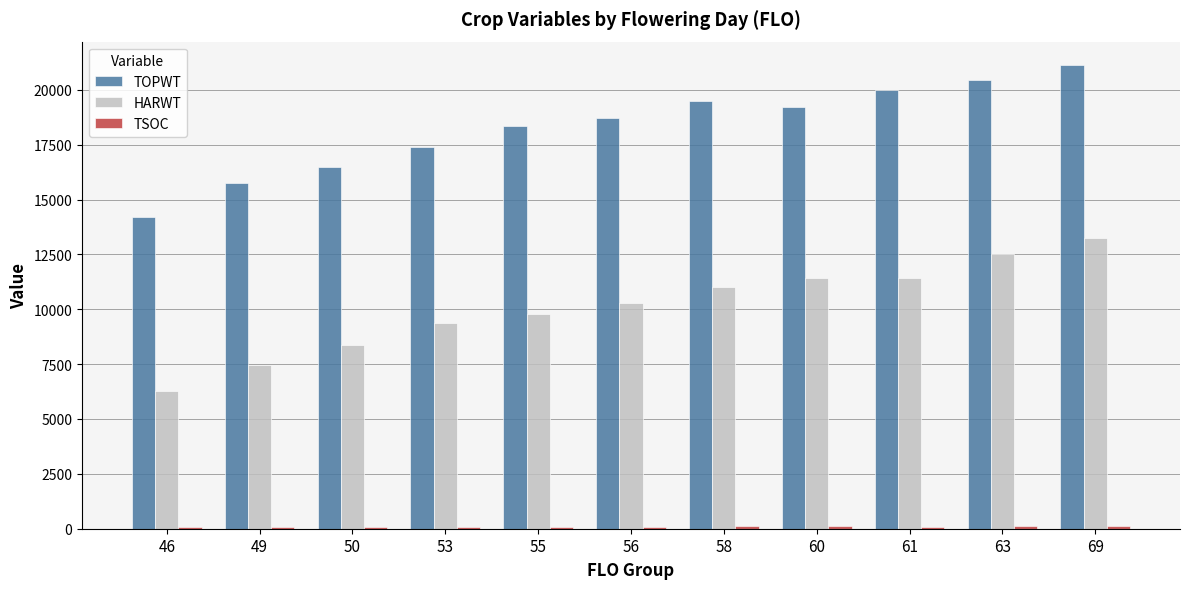

The value of TOPWT at 55 is 18369.0. True or false?

True